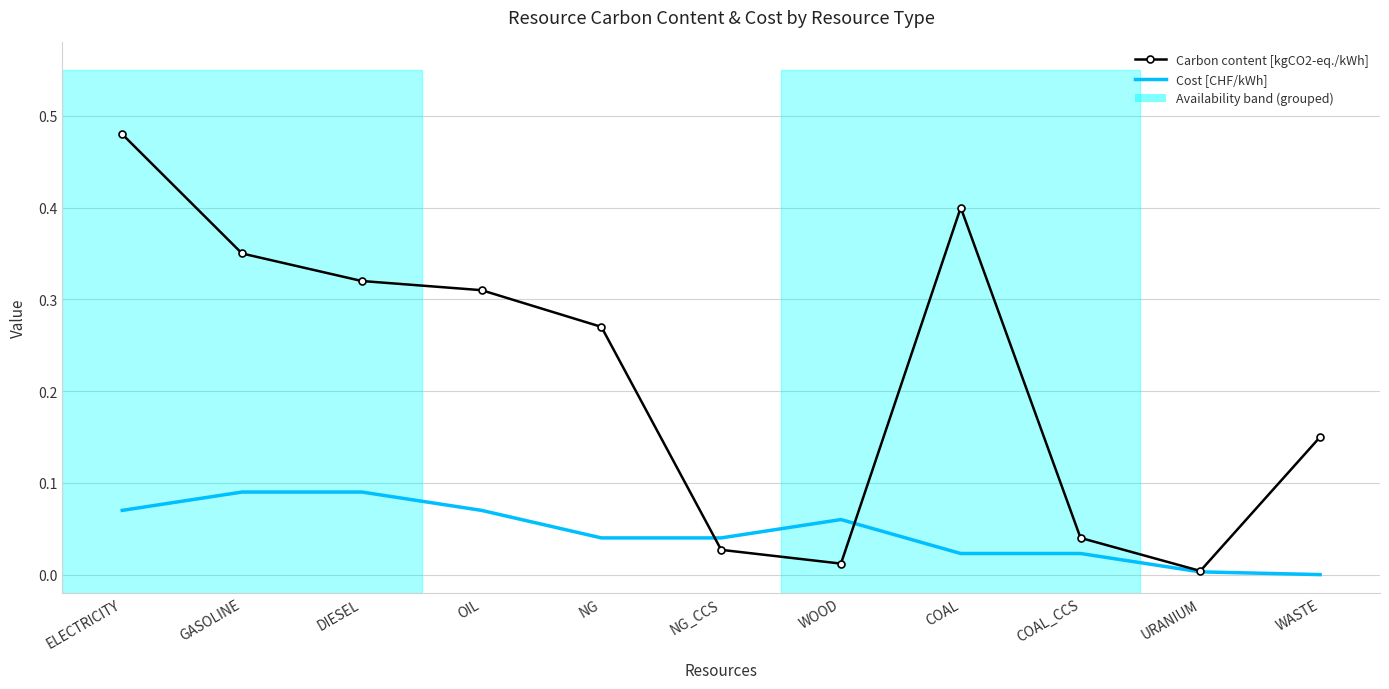

True or false: Carbon content [kgCO2-eq./kWh] has a value of 0.1 at OIL.

False